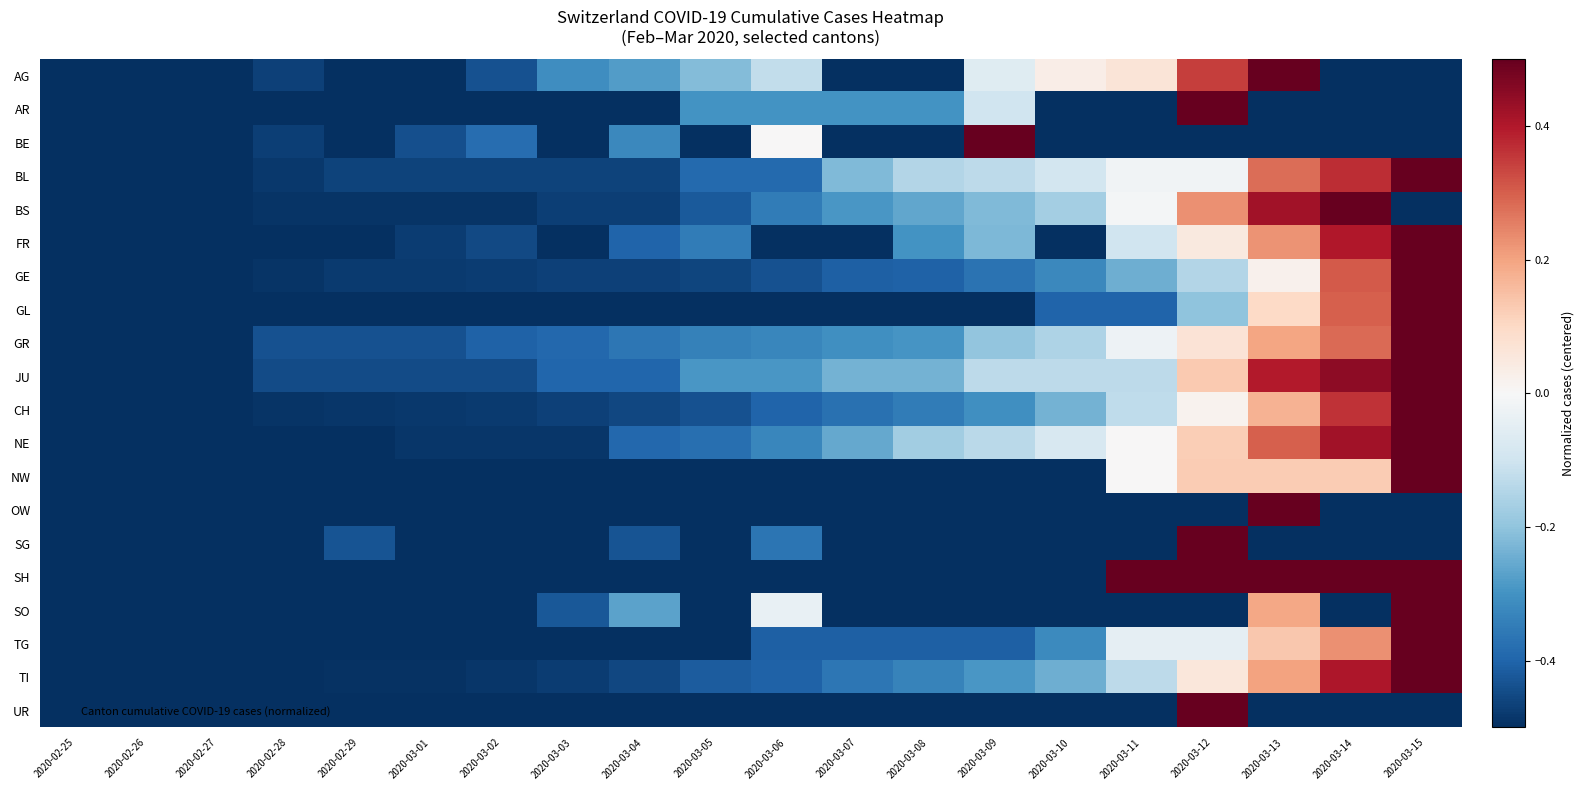

What is the difference between the highest and lowest values at 2020-03-08?

0.4